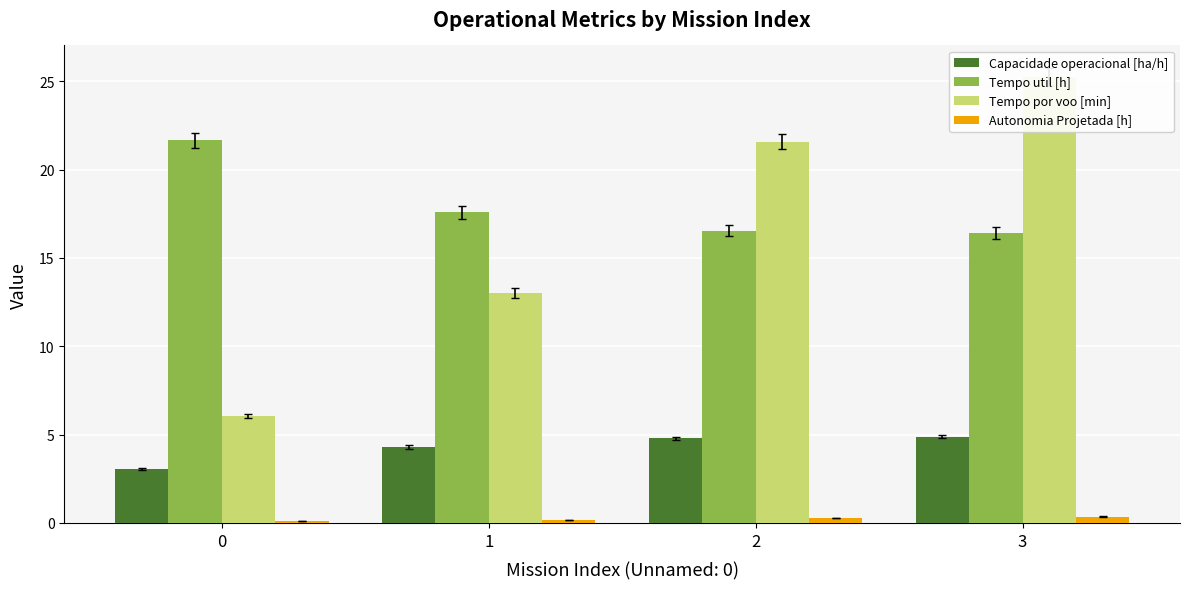

At which category is the sum across all series the highest?

3